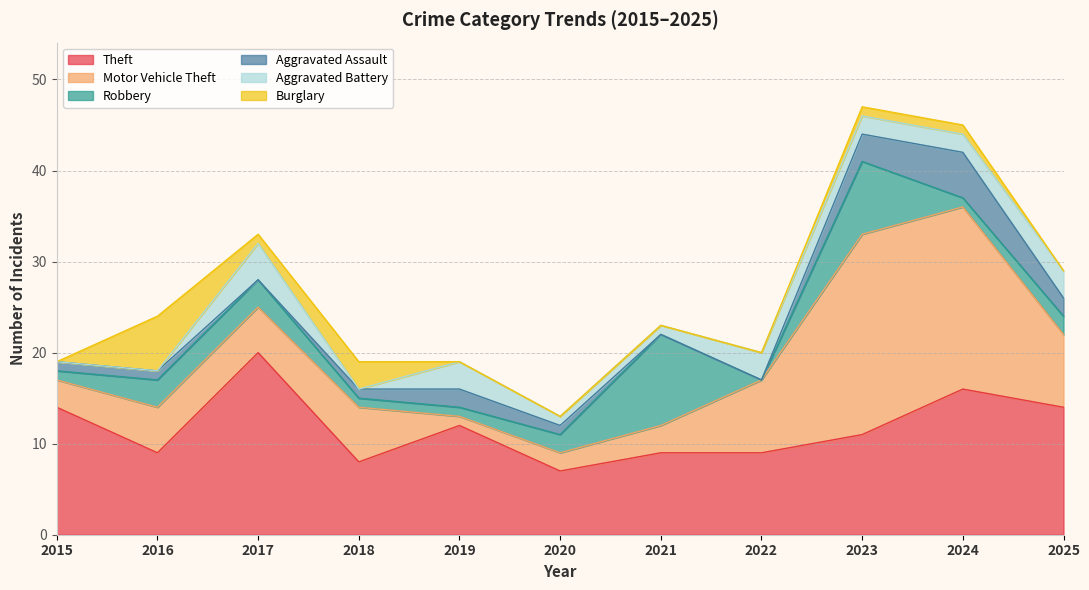

Reading left to right, transcribe all the data shown in this chart.

Theft: 2015=14	2016=9	2017=20	2018=8	2019=12	2020=7	2021=9	2022=9	2023=11	2024=16	2025=14
Motor Vehicle Theft: 2015=3	2016=5	2017=5	2018=6	2019=1	2020=2	2021=3	2022=8	2023=22	2024=20	2025=8
Robbery: 2015=1	2016=3	2017=3	2018=1	2019=1	2020=2	2021=10	2022=0	2023=8	2024=1	2025=2
Aggravated Assault: 2015=1	2016=1	2017=0	2018=1	2019=2	2020=1	2021=0	2022=0	2023=3	2024=5	2025=2
Aggravated Battery: 2015=0	2016=0	2017=4	2018=0	2019=3	2020=1	2021=1	2022=3	2023=2	2024=2	2025=3
Burglary: 2015=0	2016=6	2017=1	2018=3	2019=0	2020=0	2021=0	2022=0	2023=1	2024=1	2025=0